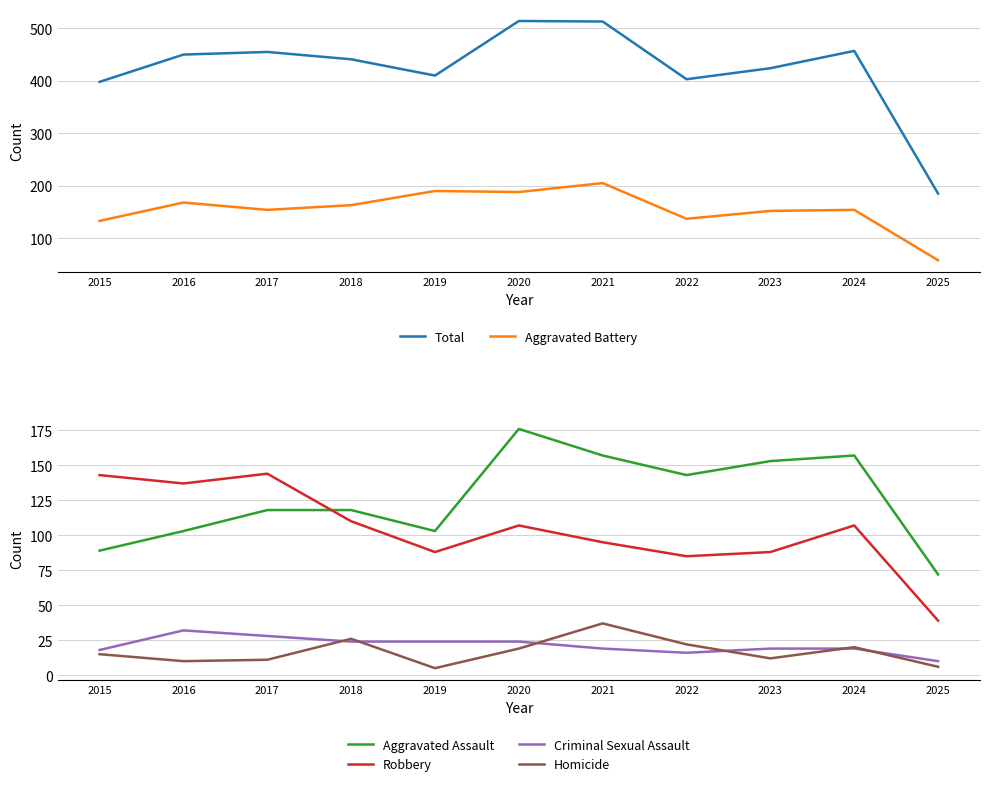

Where does the Total series first go above 441?

2016